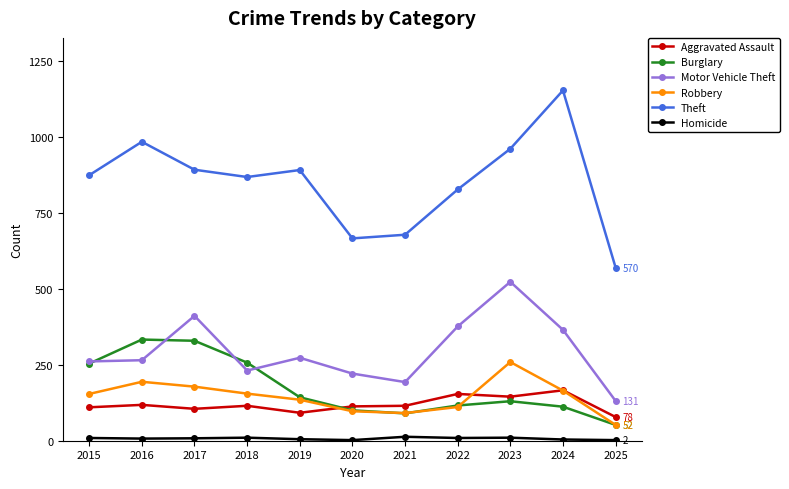

What is the lowest value of the Motor Vehicle Theft series?

131